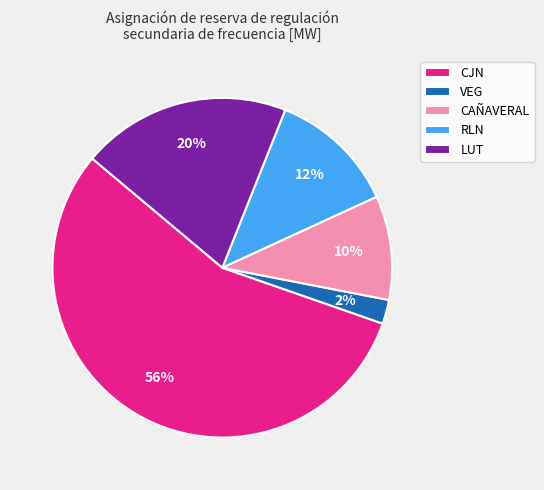

Which slice is the largest?

CJN